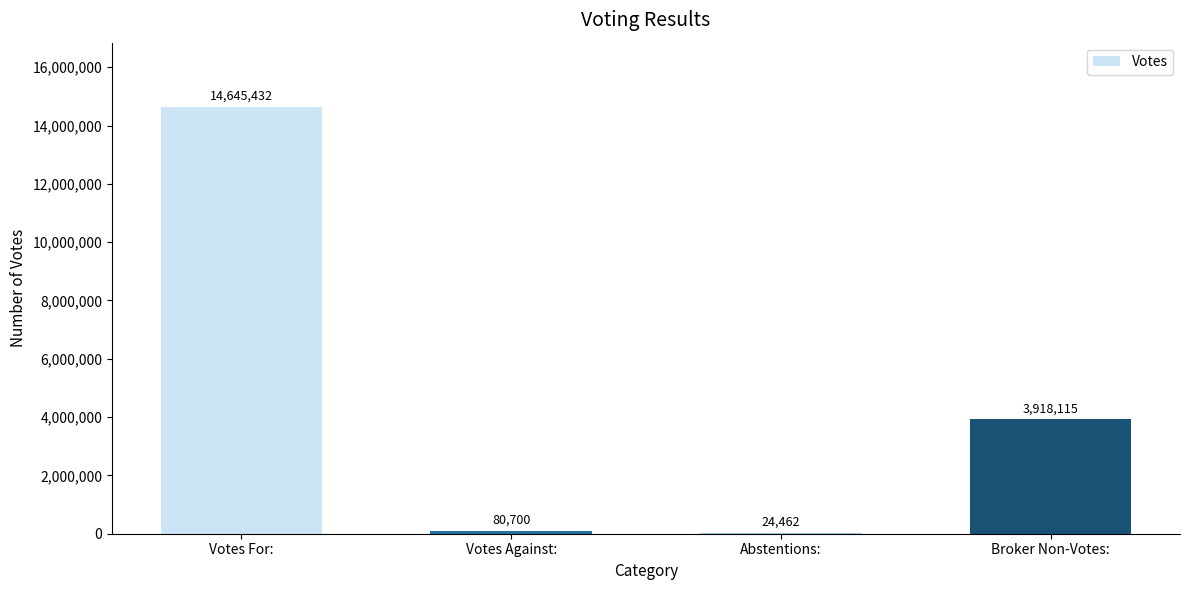

Is it true that the value at Abstentions: is 24462?

True